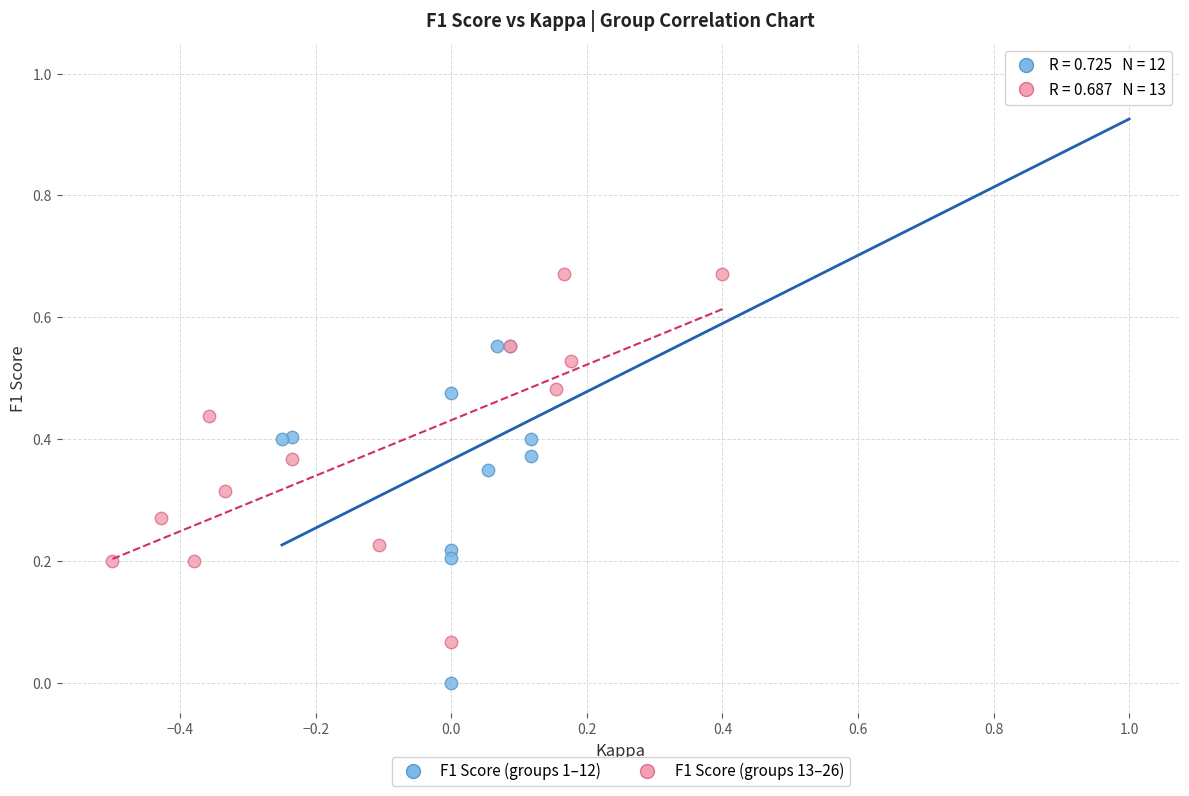

Which series reaches the minimum Y coordinate?

F1 Score (groups 1–12)